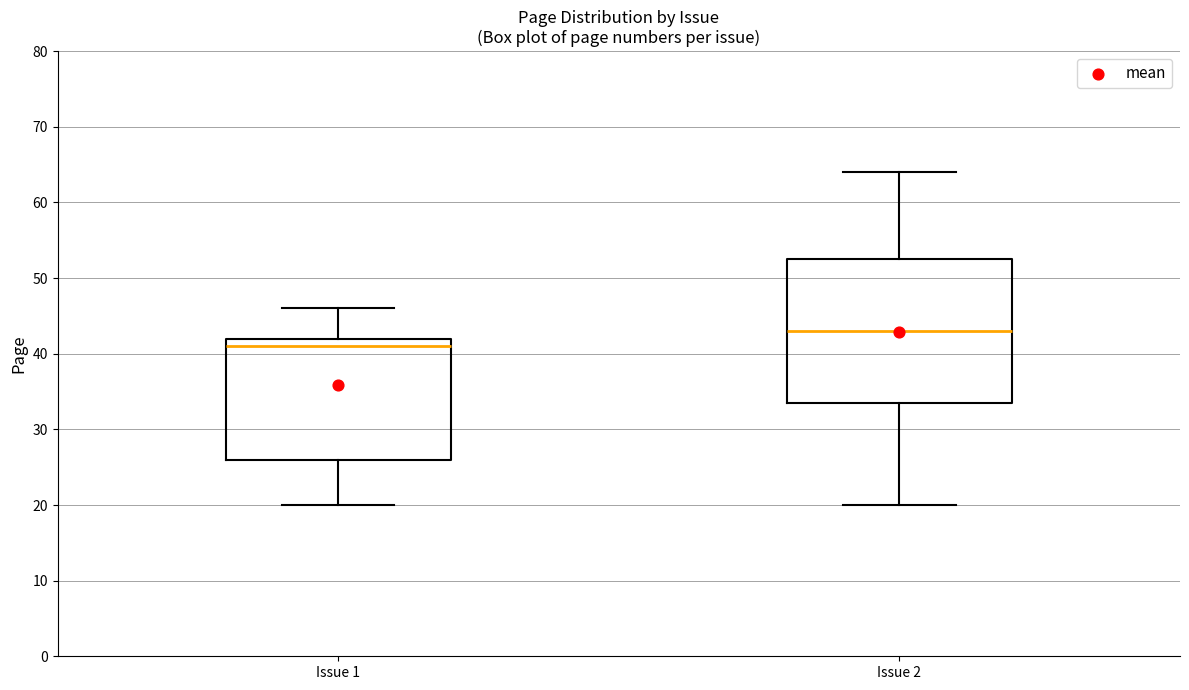

Comparing the boxes themselves (not the whiskers), which one is the tallest?

Issue 2